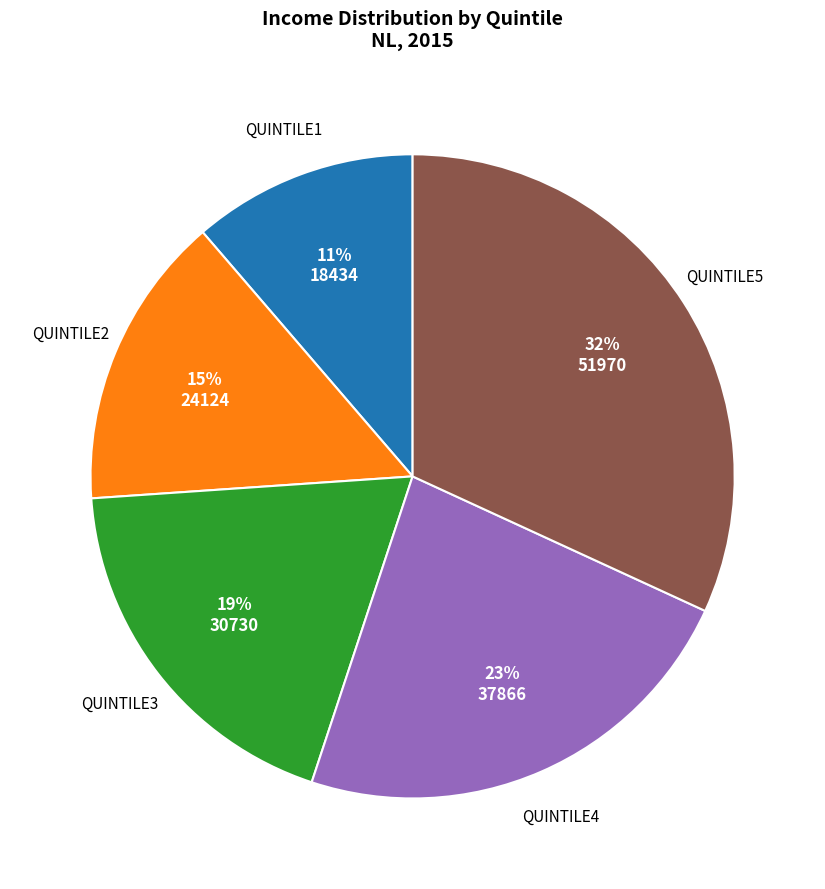

Approximately how many times larger is the value at QUINTILE3 compared to QUINTILE2?

1.3